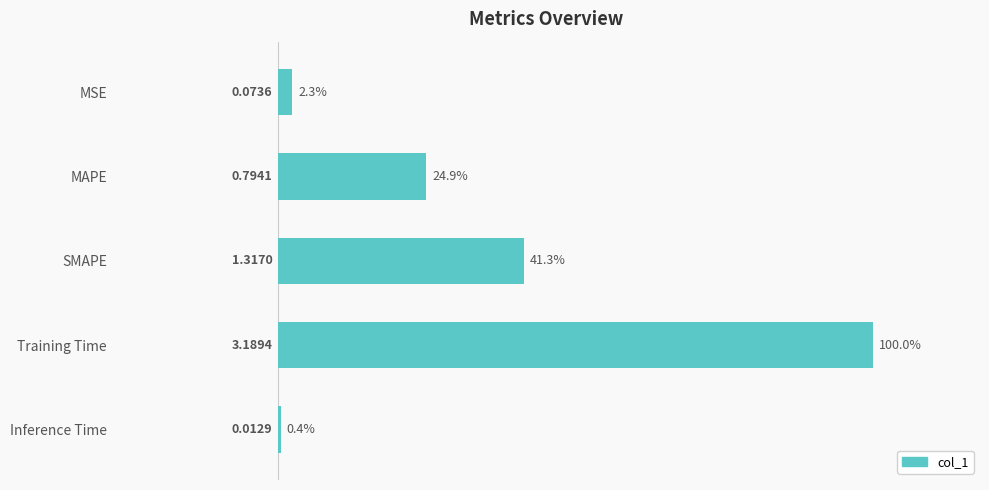

Are the bars grouped side by side (vs. stacked)?

No